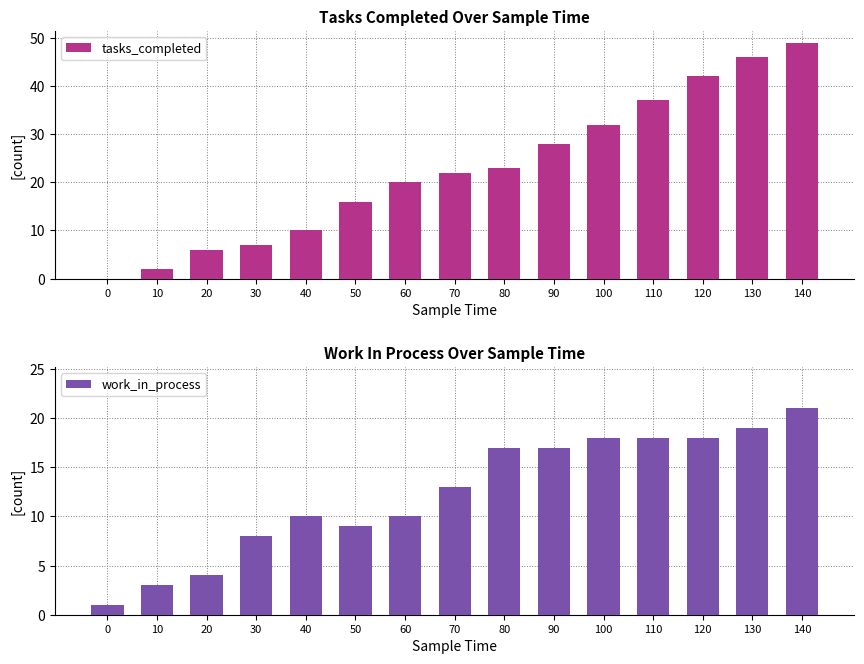

How many positive values does the tasks_completed series have?

14